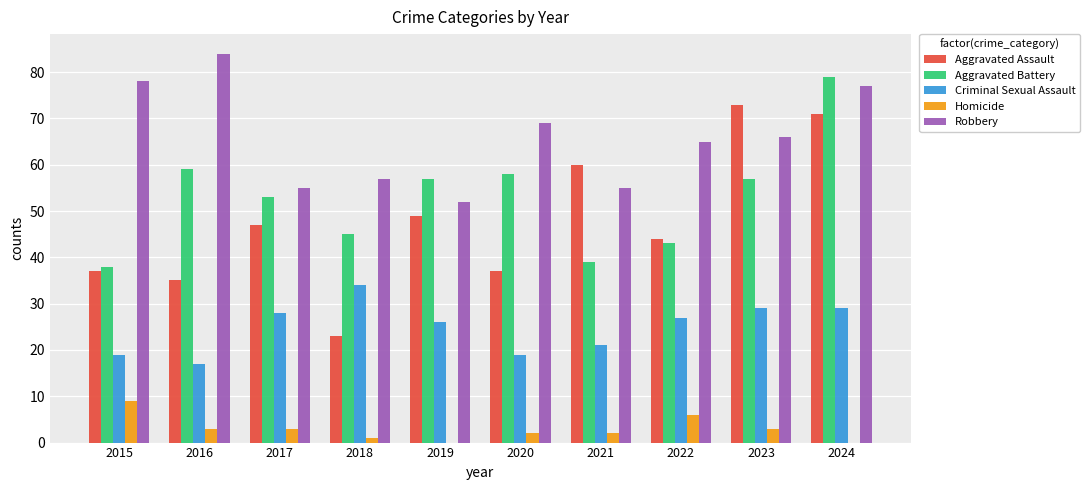

Where does the Homicide series first go above 3?

2015